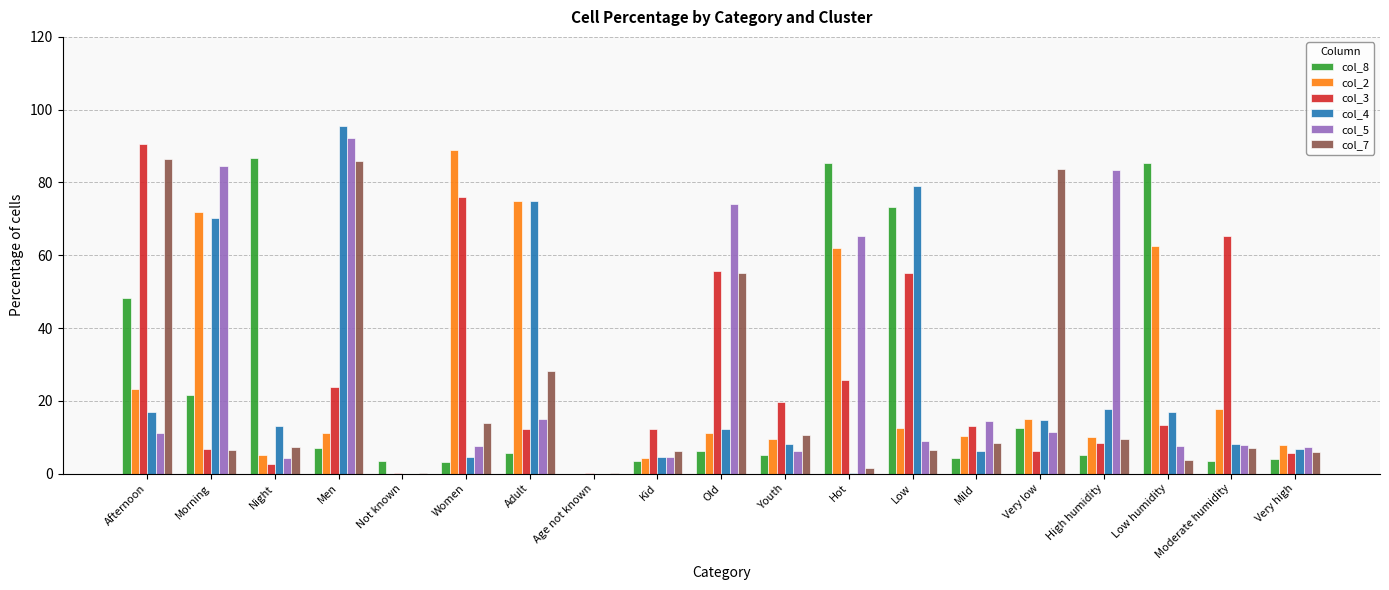

Where does the col_8 series first go above 5?

Afternoon